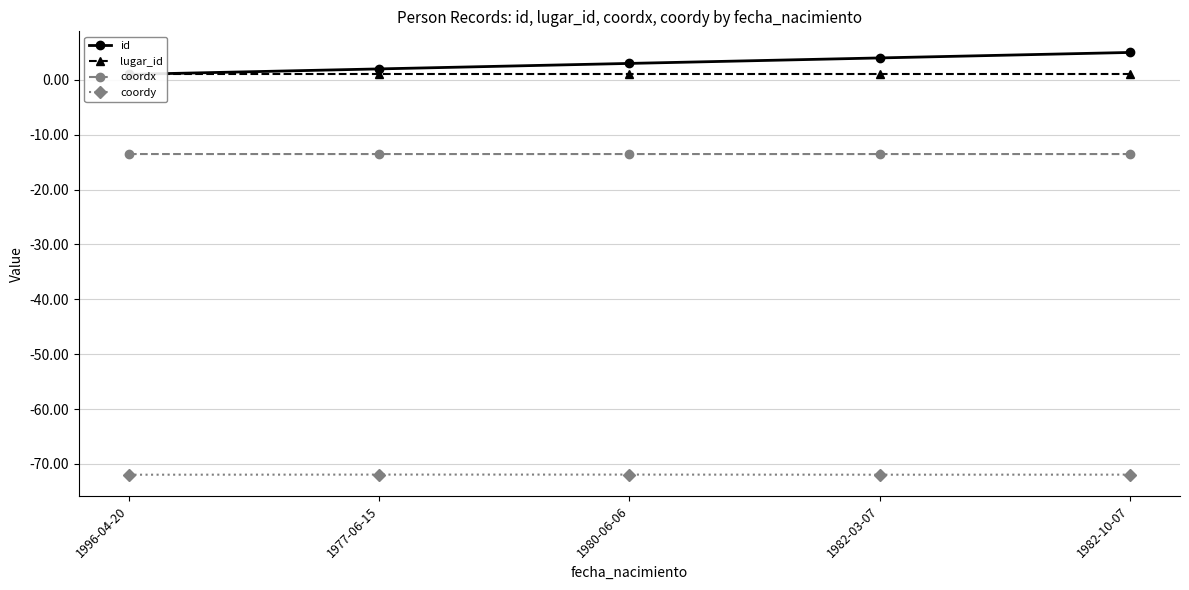

Reading left to right, extract all data points from this chart.

id: 1996-04-20=1.0	1977-06-15=2.0	1980-06-06=3.0	1982-03-07=4.0	1982-10-07=5.0
lugar_id: 1996-04-20=1.0	1977-06-15=1.0	1980-06-06=1.0	1982-03-07=1.0	1982-10-07=1.0
coordx: 1996-04-20=-13.5	1977-06-15=-13.5	1980-06-06=-13.5	1982-03-07=-13.5	1982-10-07=-13.5
coordy: 1996-04-20=-72.0	1977-06-15=-72.0	1980-06-06=-72.0	1982-03-07=-72.0	1982-10-07=-72.0